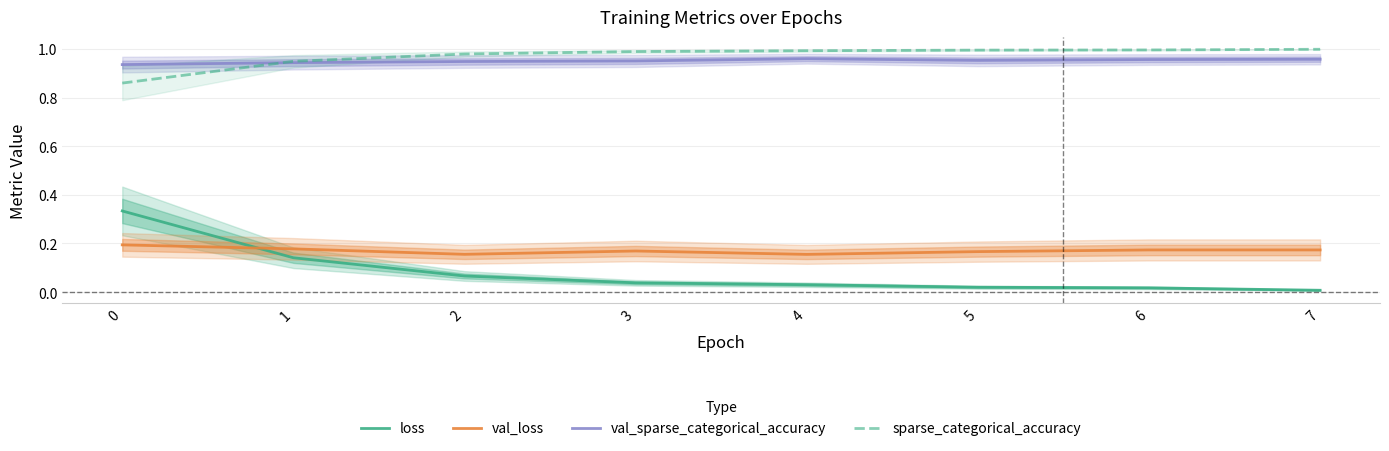

True or false: sparse_categorical_accuracy and val_sparse_categorical_accuracy intersect in this chart.

True